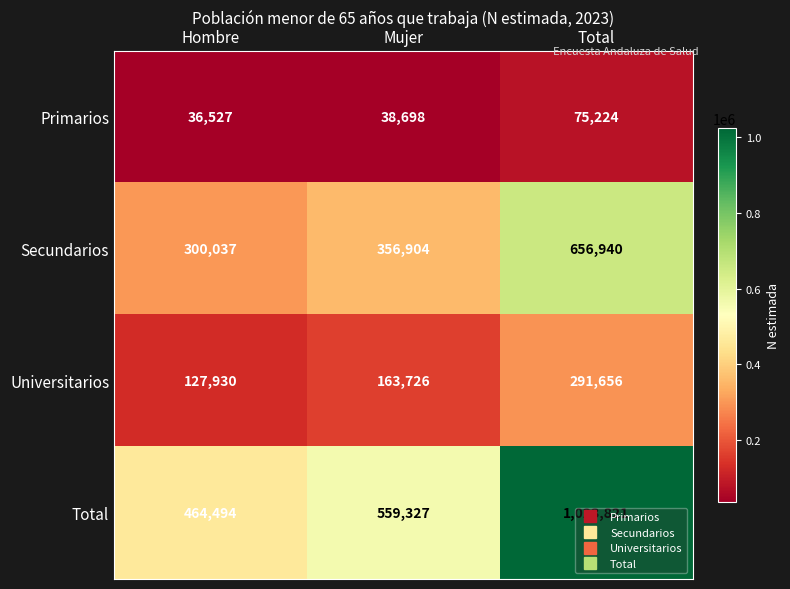

At which label is Primarios closest to 55875?

Mujer